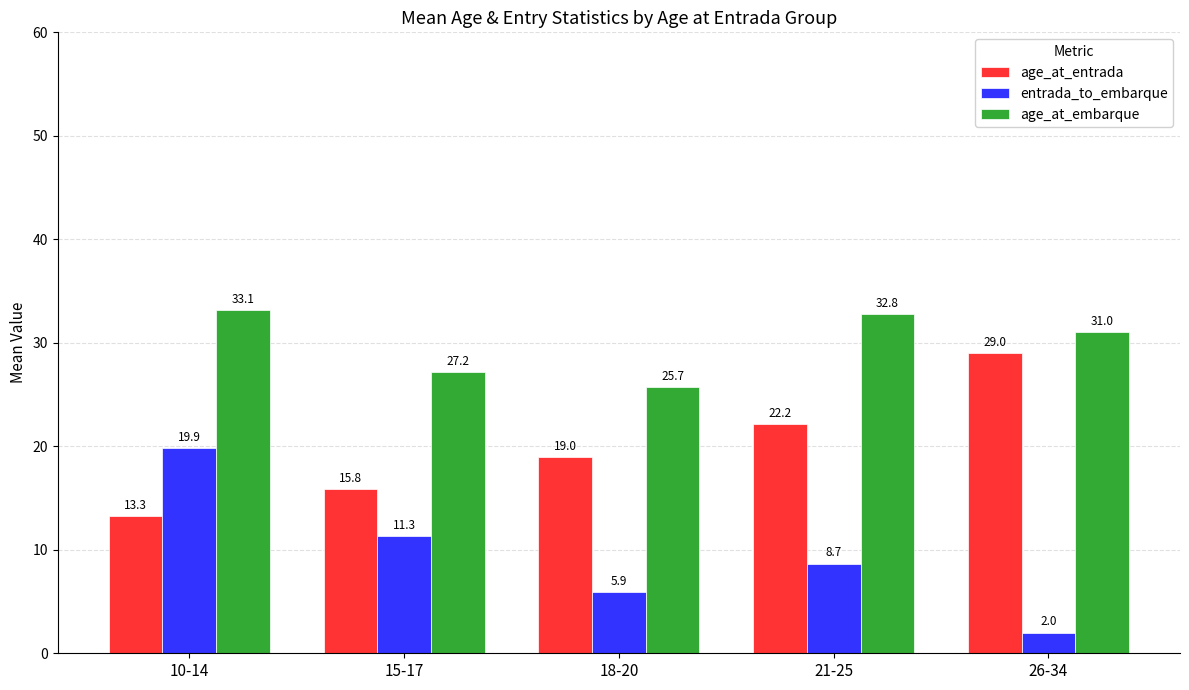

What is the value of the entrada_to_embarque bar at the 4th from the left?

8.7